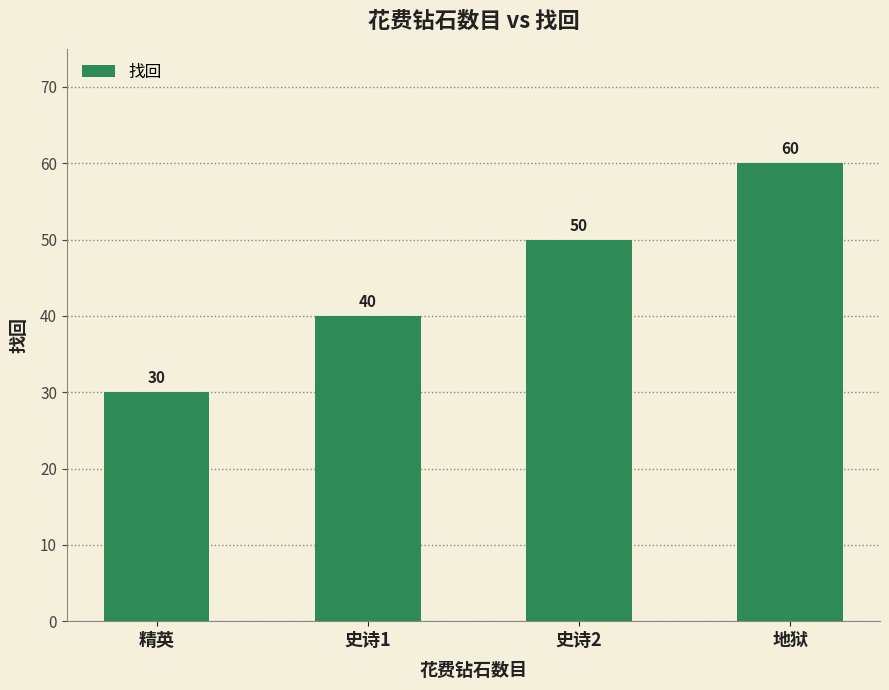

Are the bars horizontal?

No